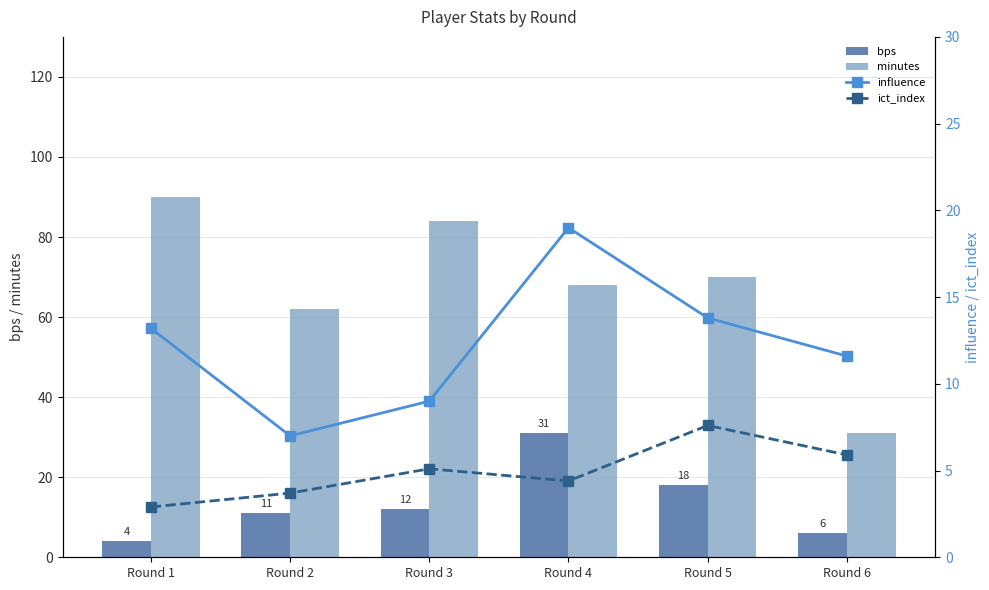

What is the sum of all minutes values?

405